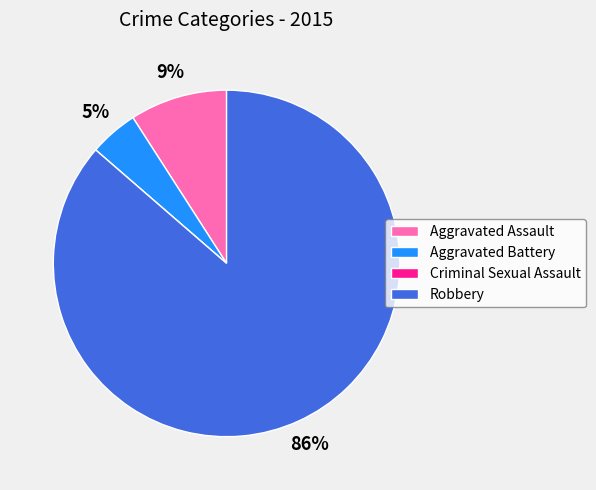

To the nearest percent, what is the difference between the largest and smallest slice percentages?

86%